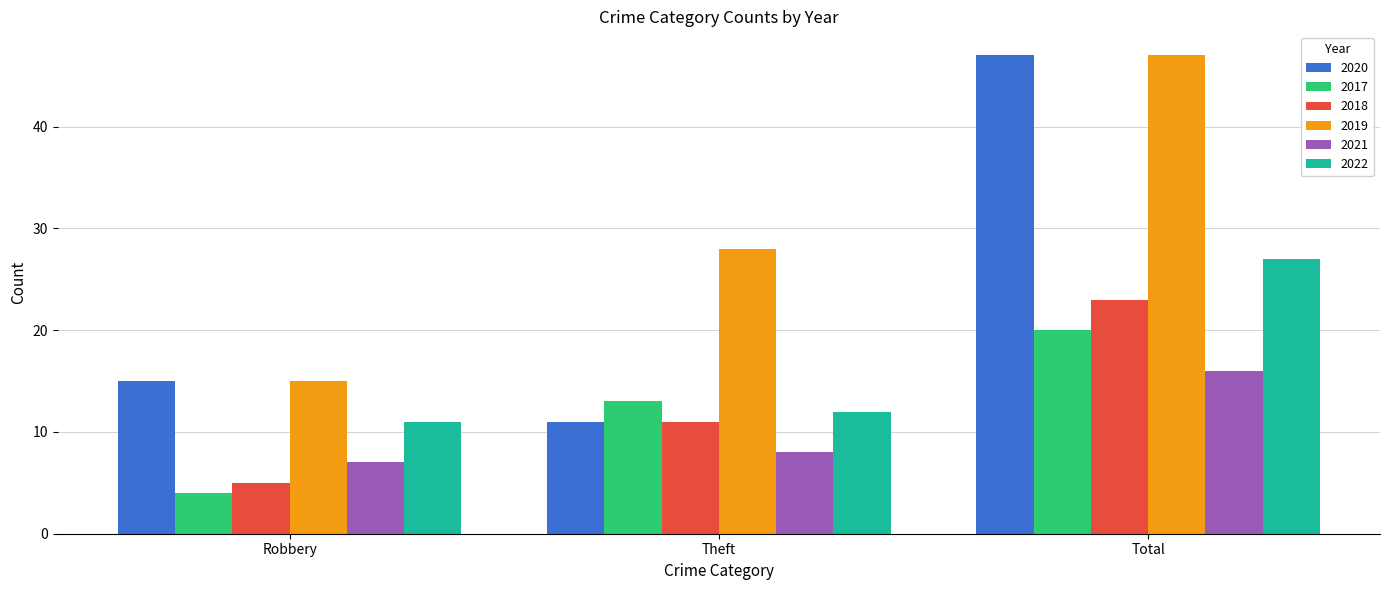

The value of 2020 at Total is 47. True or false?

True